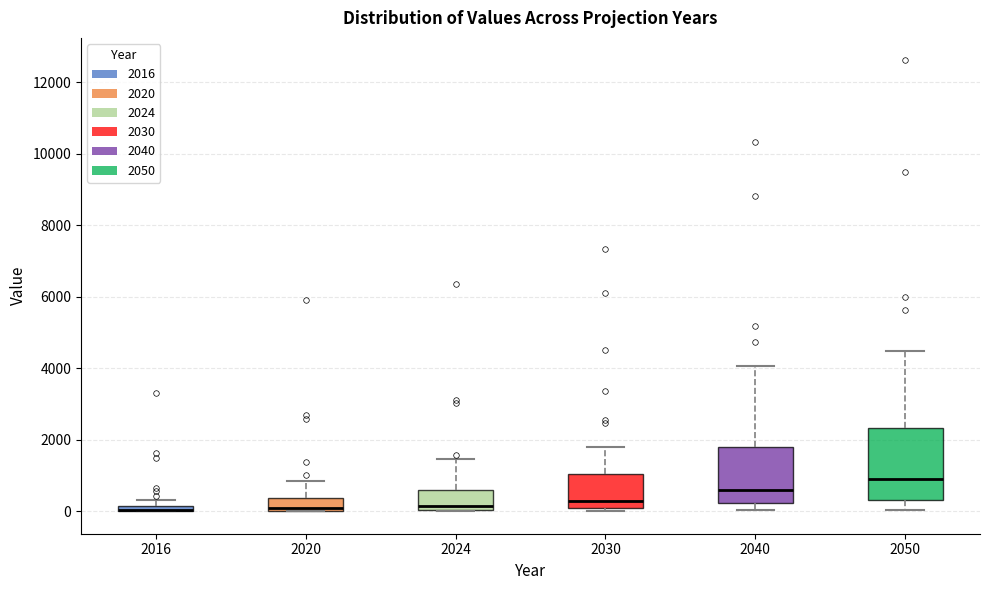

Comparing the boxes themselves (not the whiskers), which one is the tallest?

2050